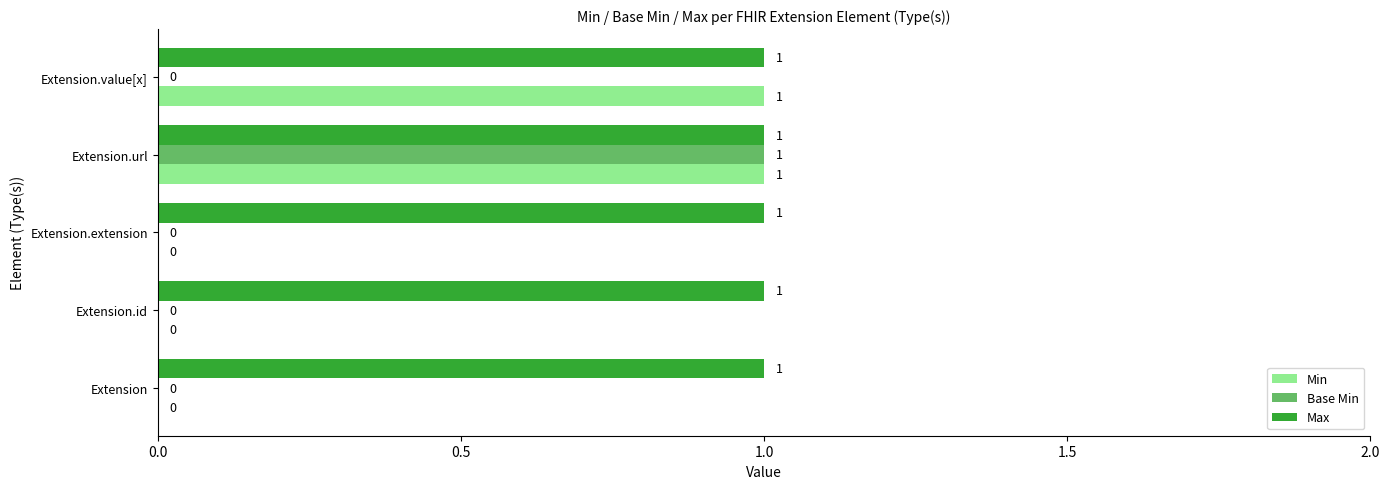

Which series has the largest total across all categories?

Max